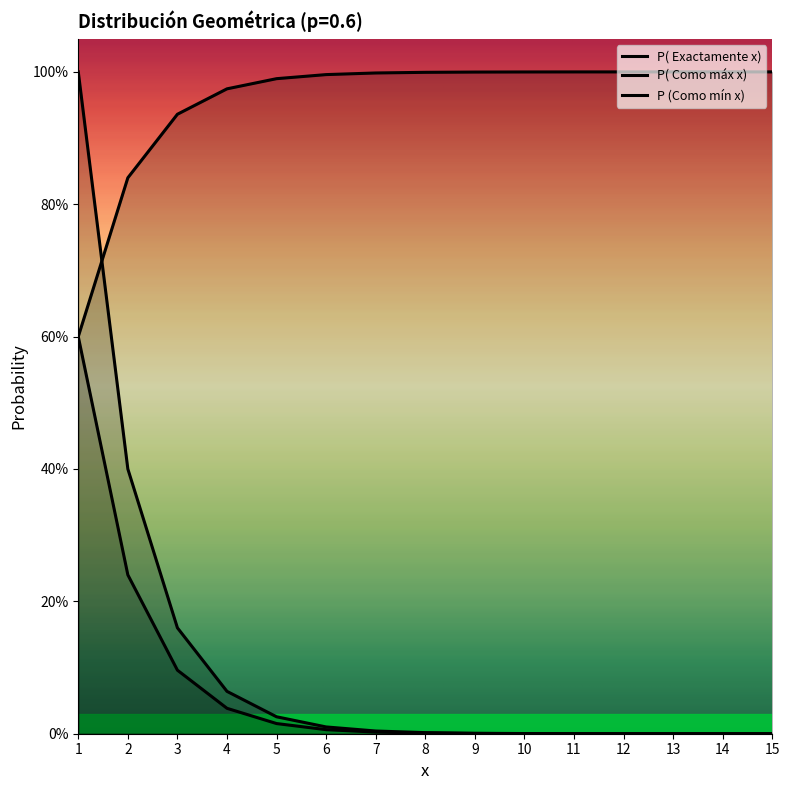

Does the chart have visible grid lines?

No